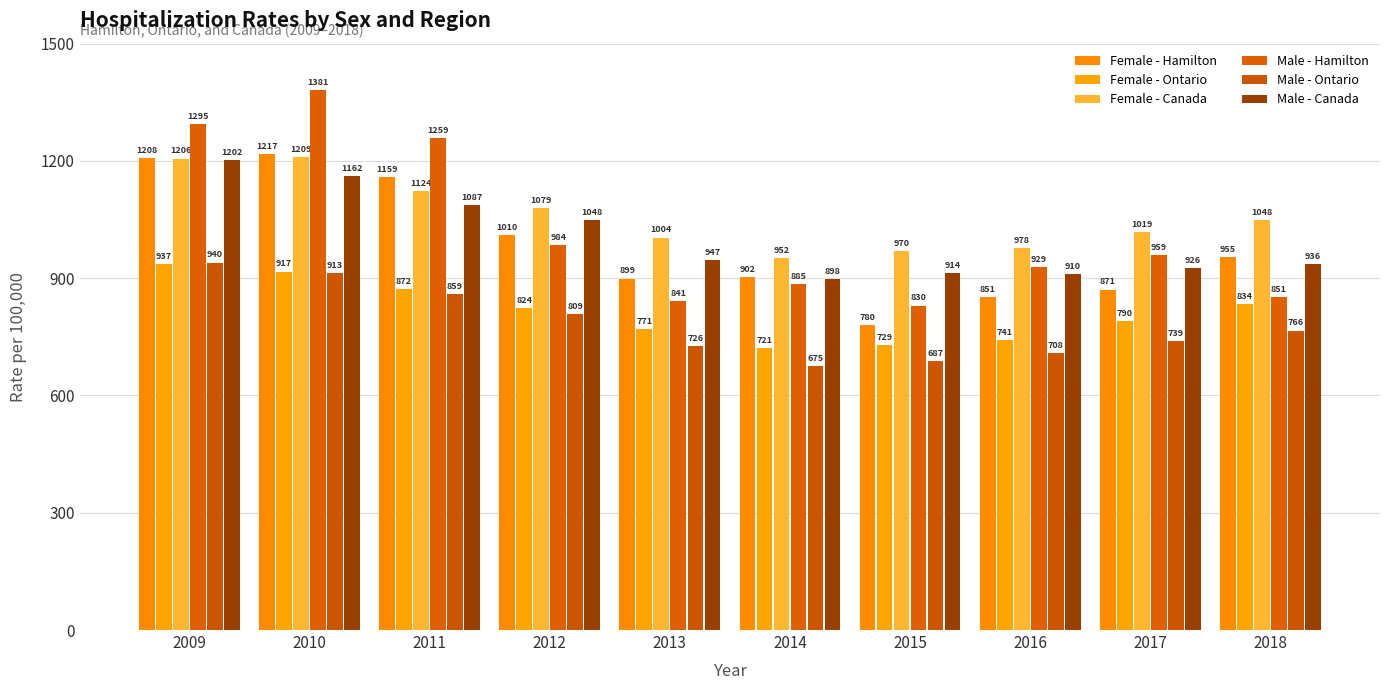

How many bars are there in each group?

6